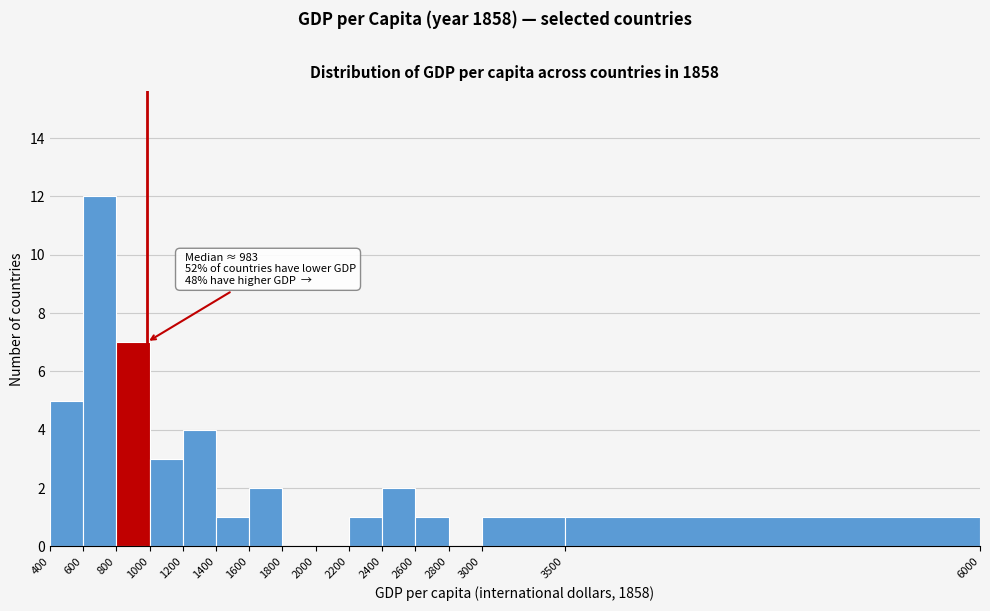

Which range on the x-axis has the tallest bar?

600 to 800